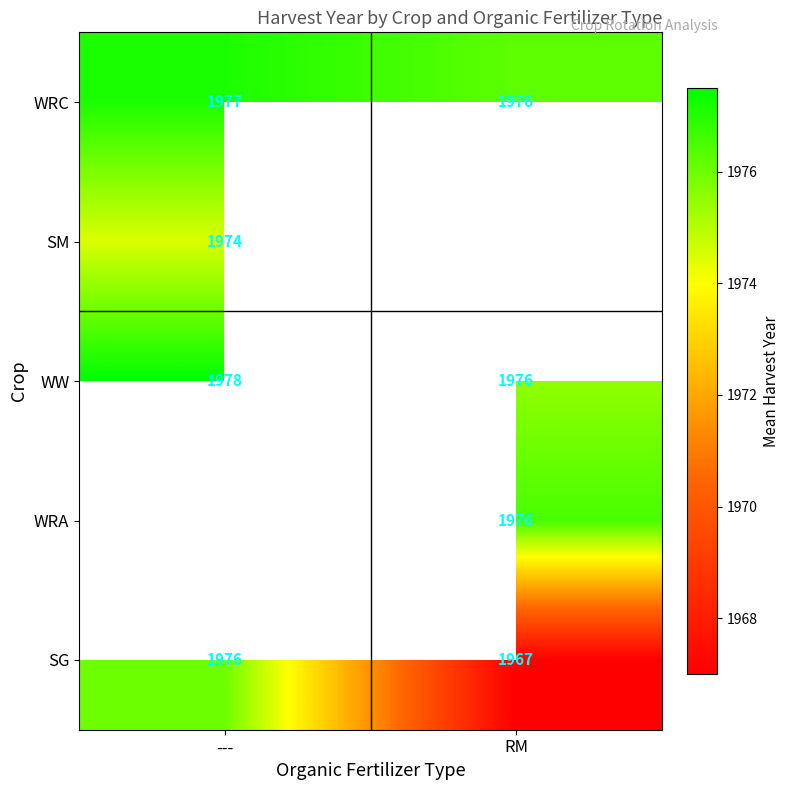

At which label does WRC reach its minimum?

RM